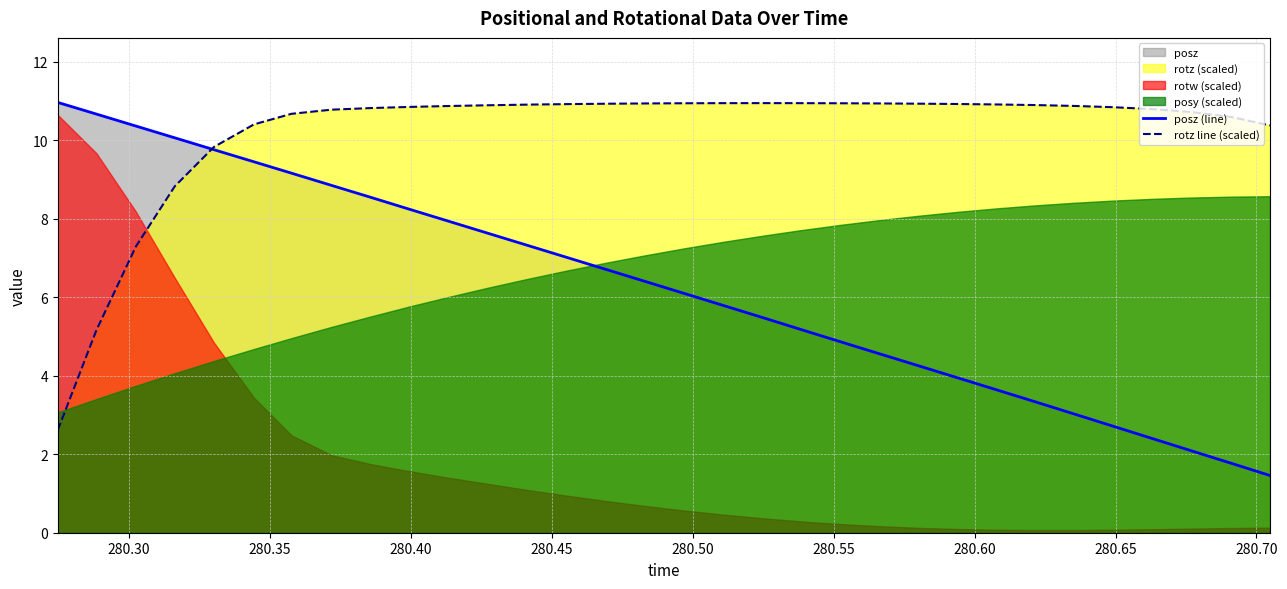

How many intersections are there between rotz line (scaled) and posz (line)?

1